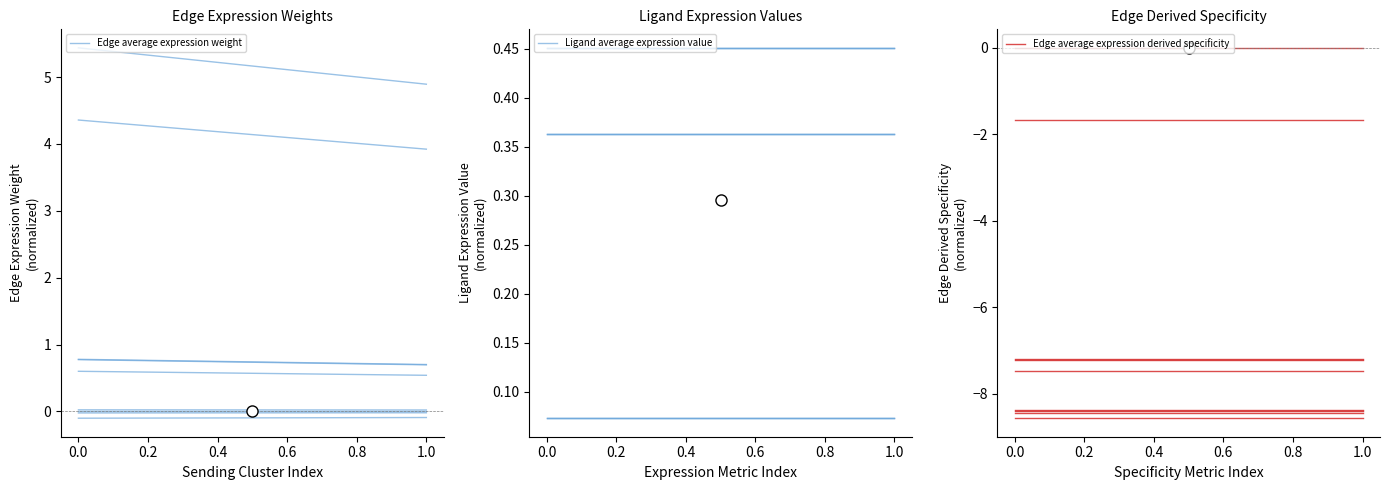

Read the Edge average expression derived specificity value at 0.0.

-1.7